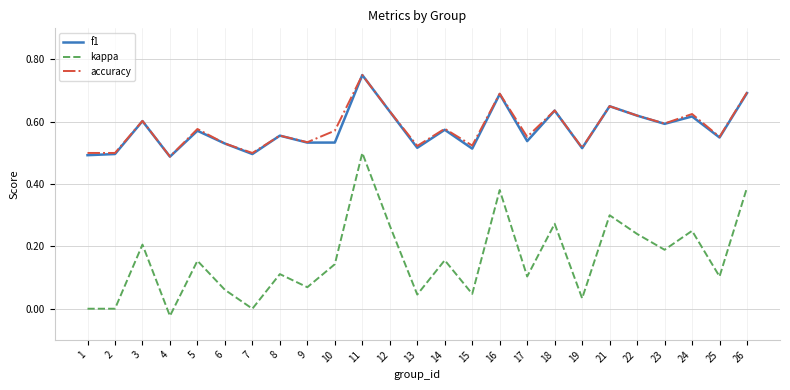

Between 16 and 23, which series saw the biggest shift?

kappa